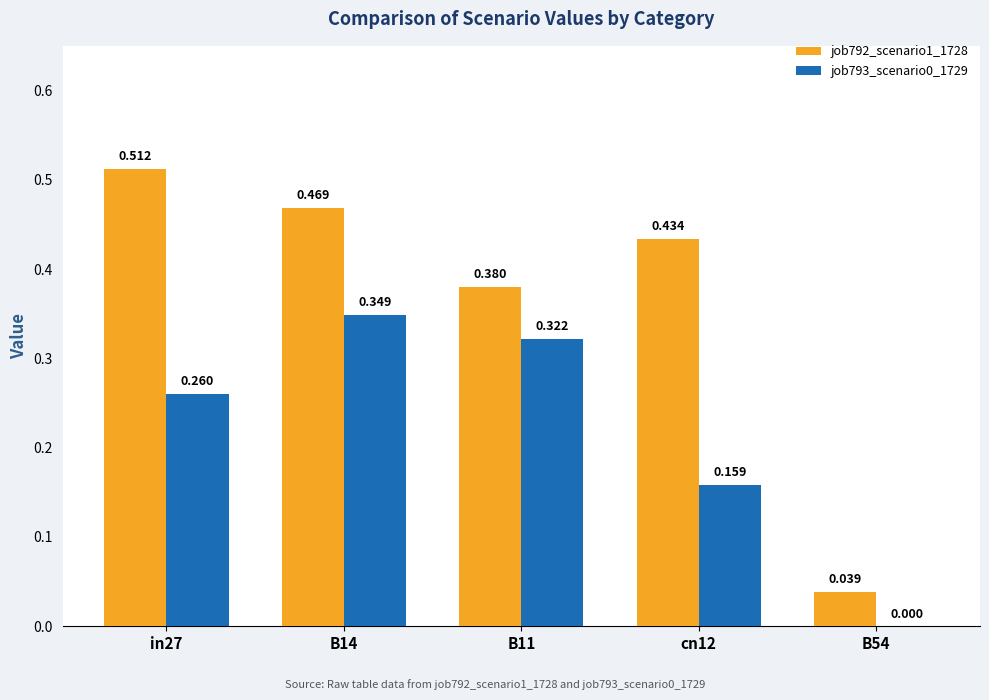

How many distinct data groups are displayed?

2